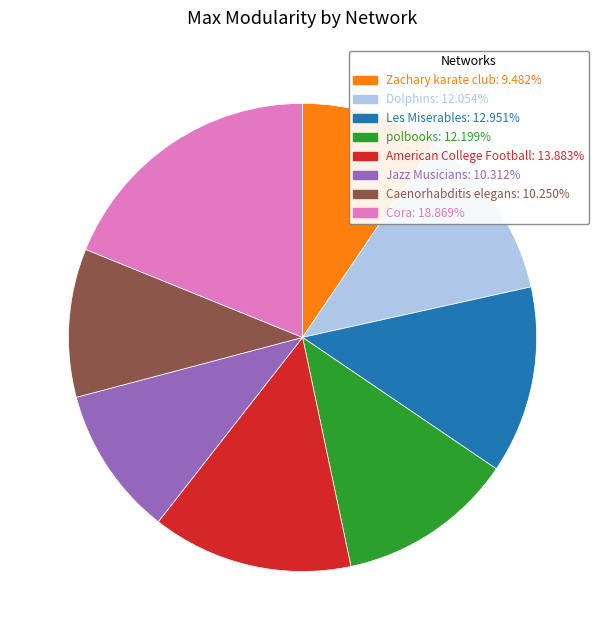

Do Dolphins and Cora together represent more than half of the pie?

No